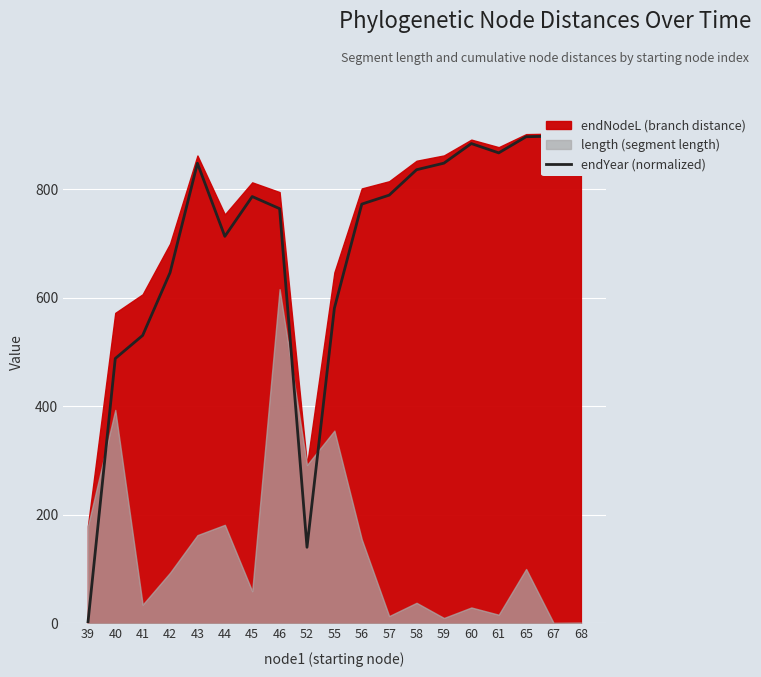

How many points are higher than both their immediate neighbors (excluding endpoints)?

3